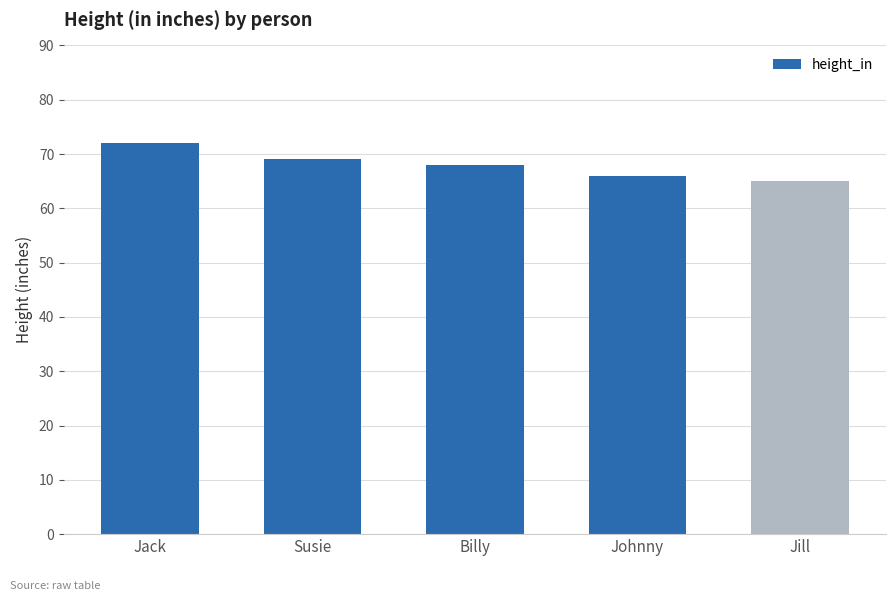

Read the value at Jack.

72